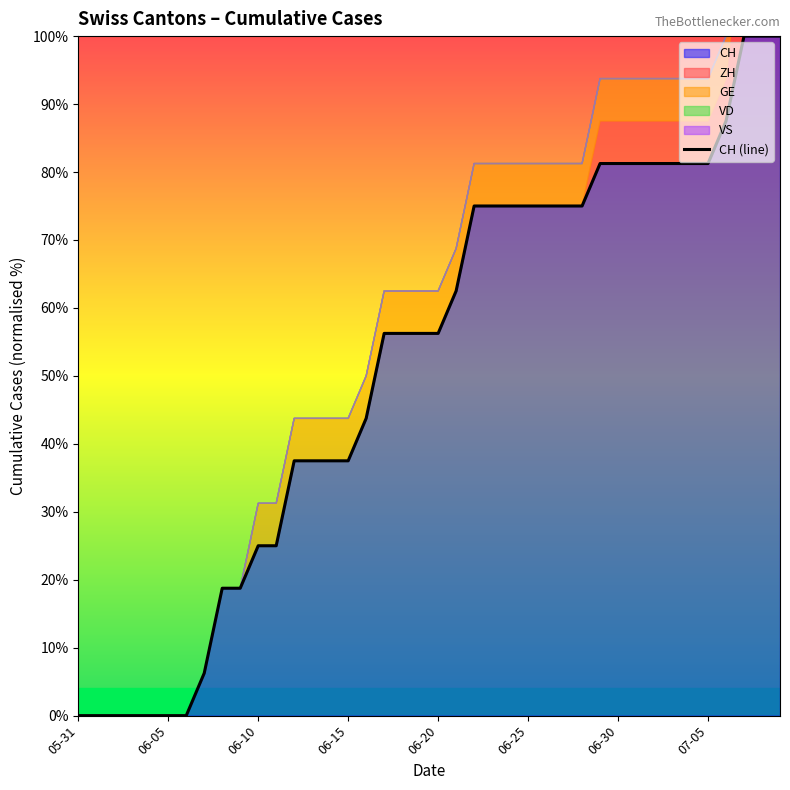

The value of CH at 06-15 is 11.7. True or false?

False